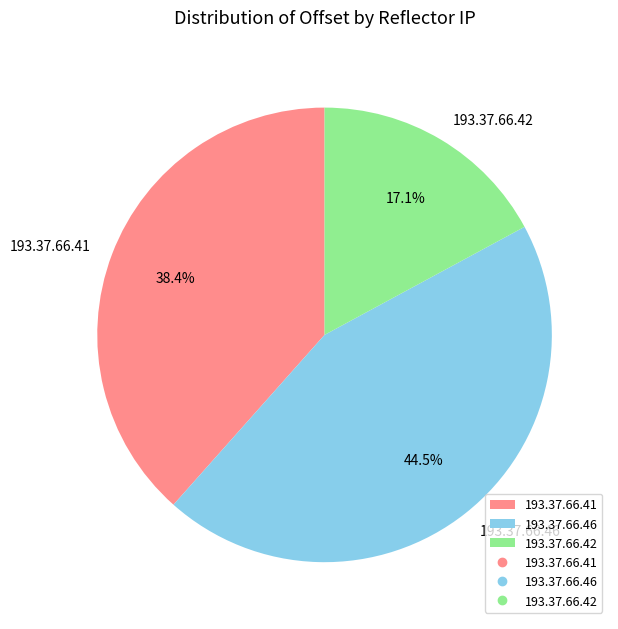

Which category has the biggest portion of the pie?

193.37.66.46